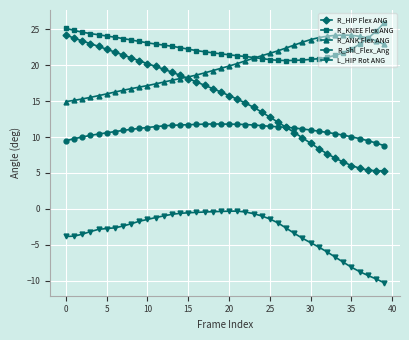

What is the value of the R_Shl_Flex_Ang point at the 20th from the left?

11.8